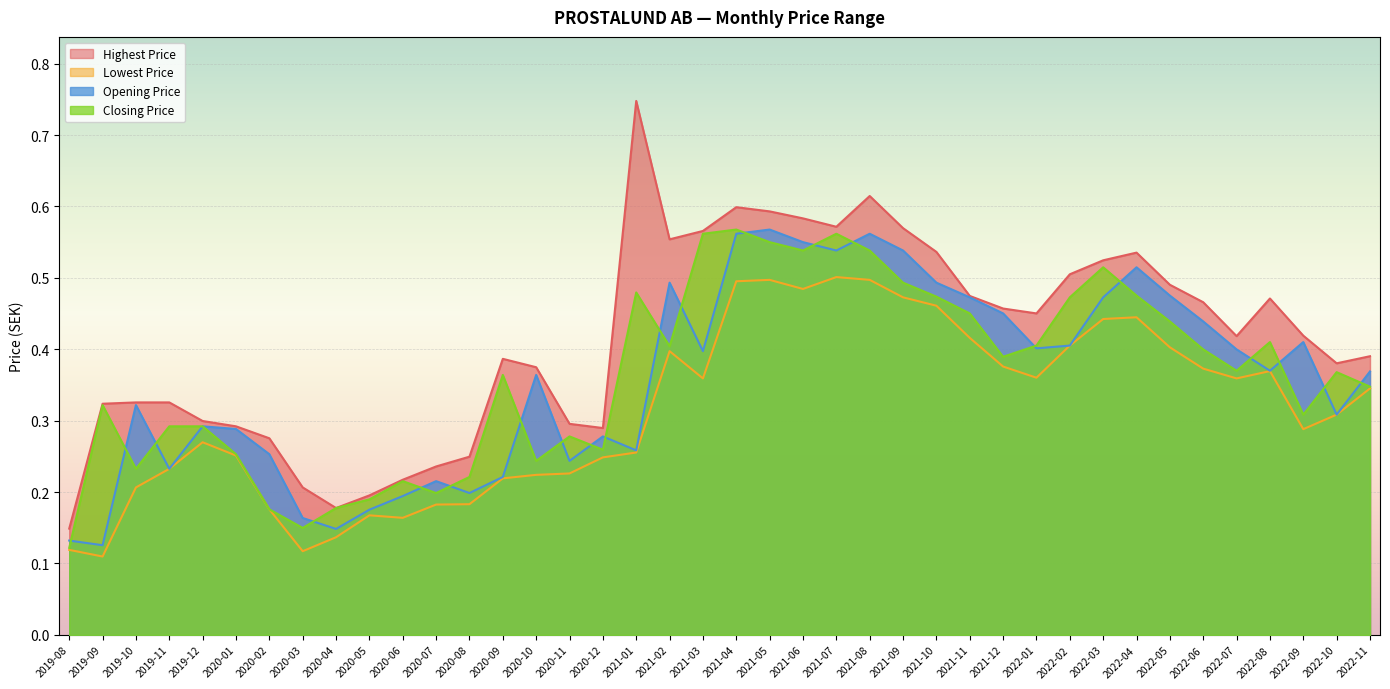

True or false: Lowest Price and Highest Price intersect in this chart.

False